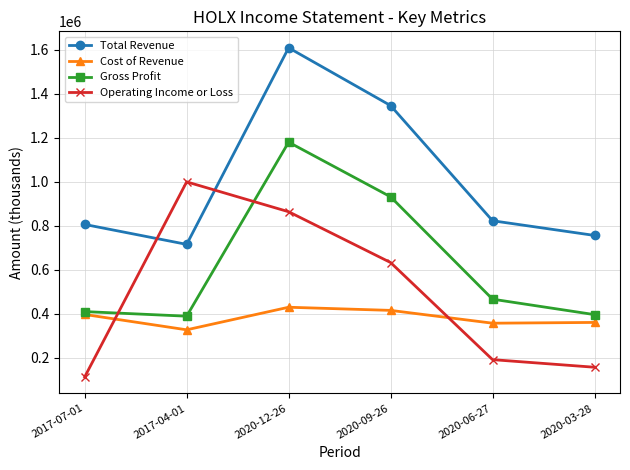

Where is the first local maximum for Gross Profit?

2020-12-26